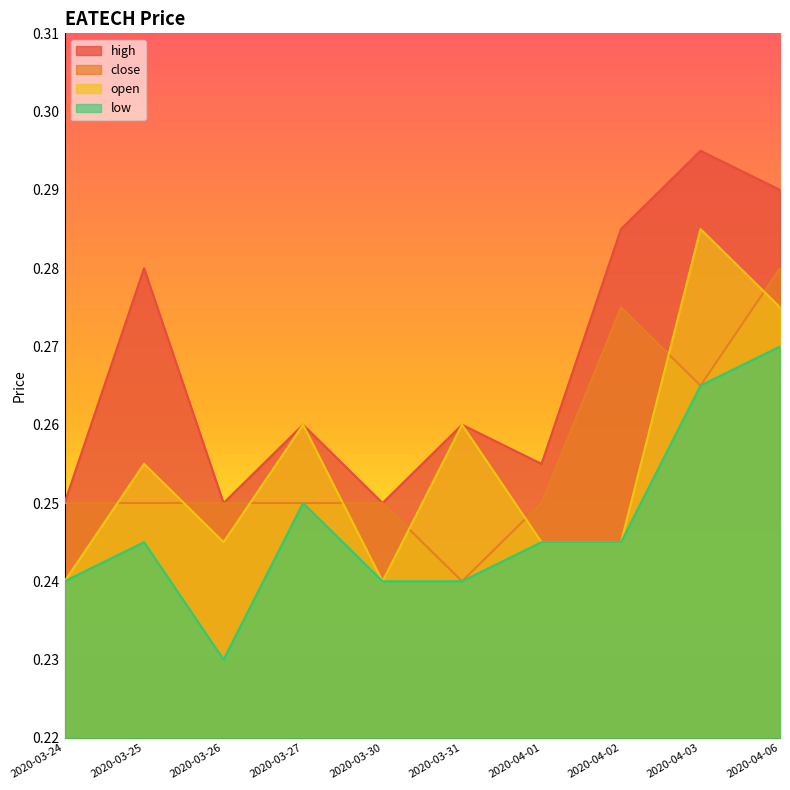

How many lines are shown in the chart?

4